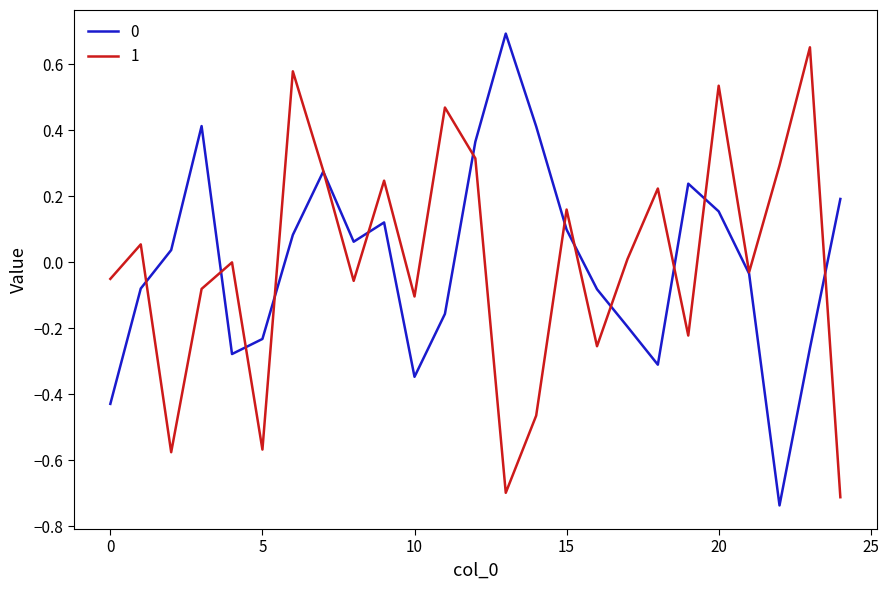

What is the value of the 1 point at the 7th from the left?

0.6